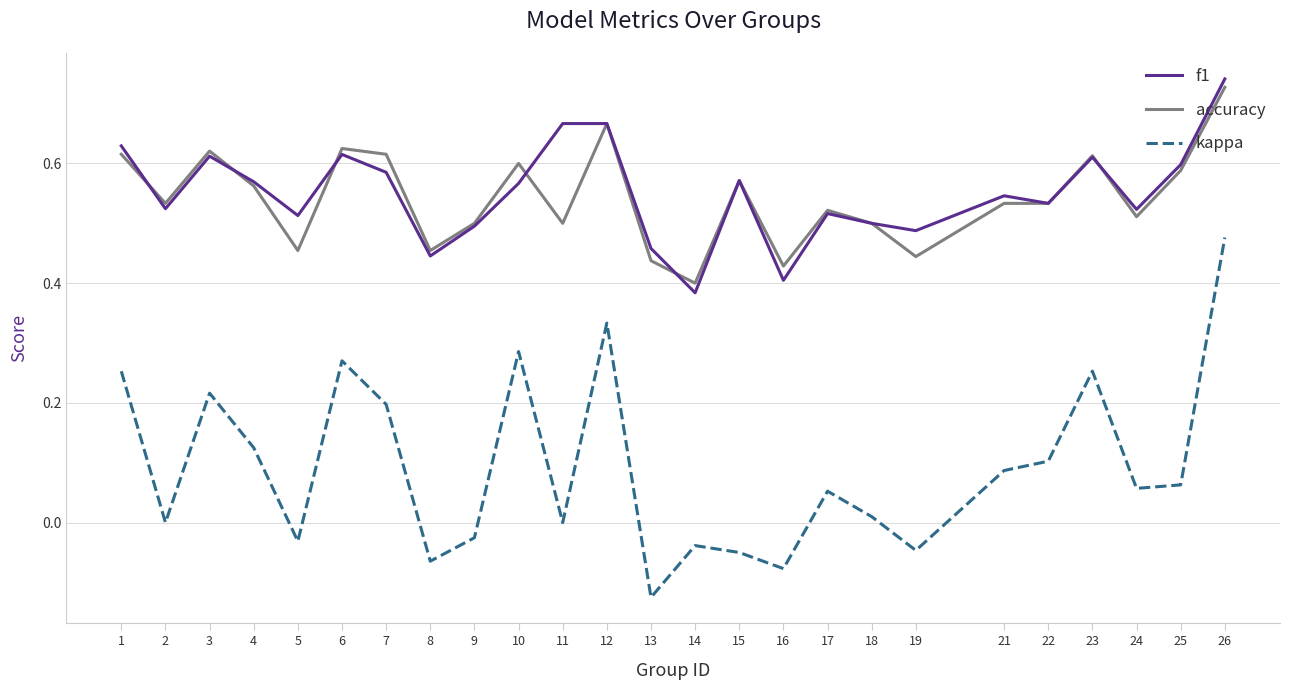

At which label is accuracy closest to 0?

14